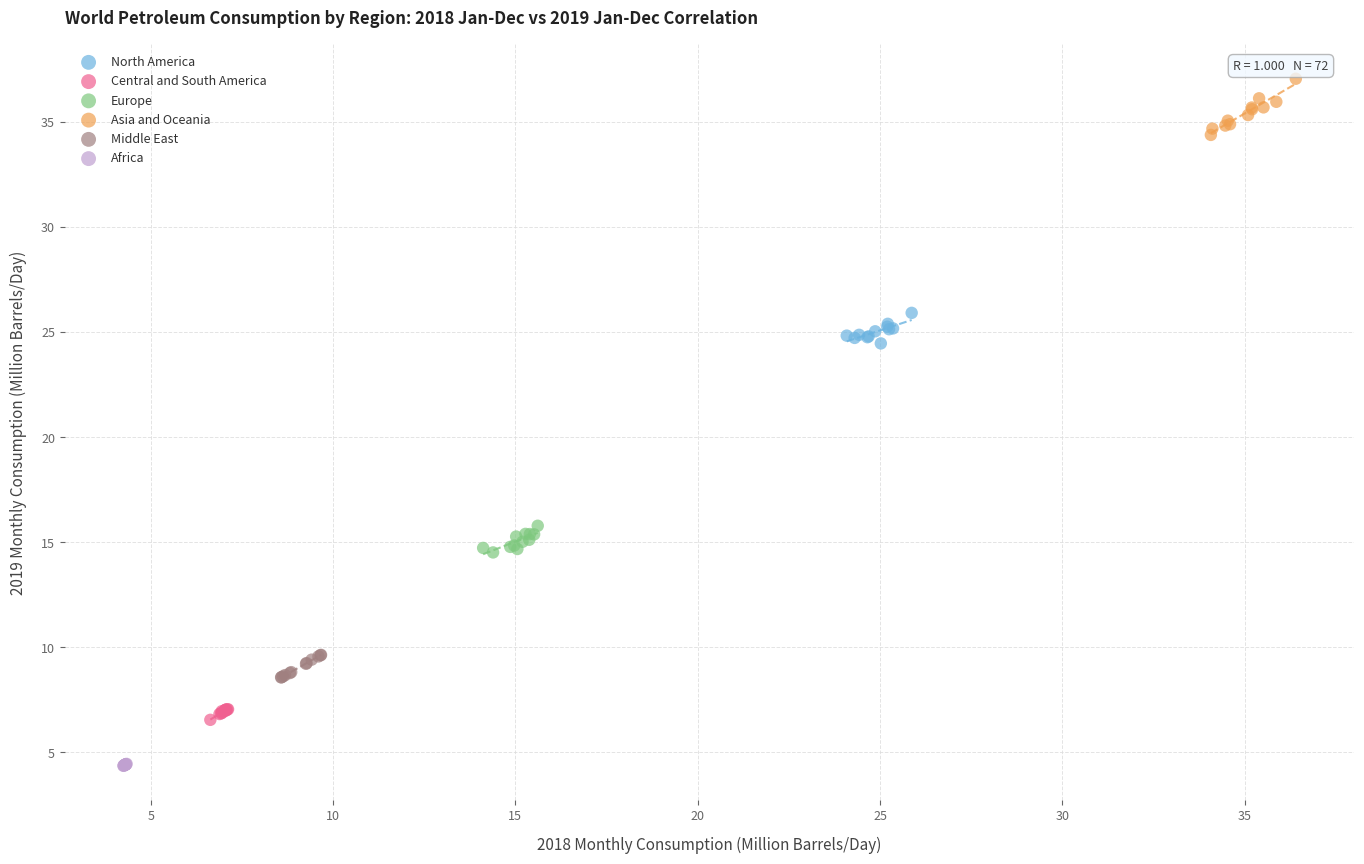

Which series reaches the maximum Y coordinate?

Asia and Oceania